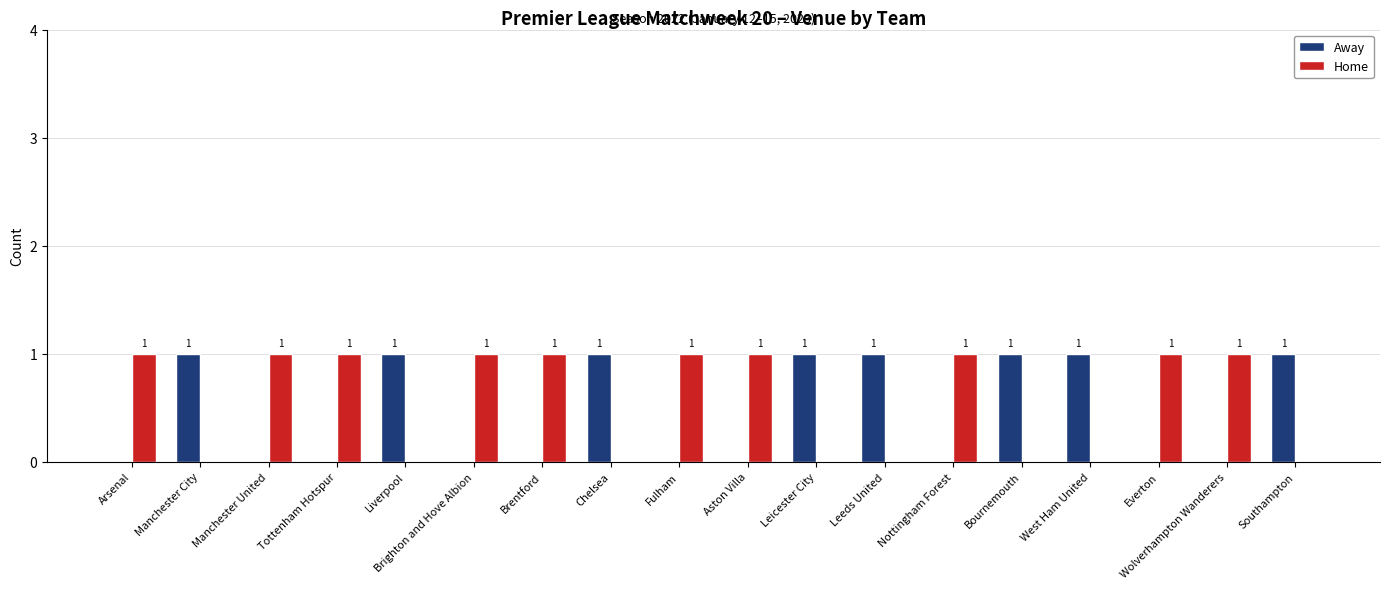

Is the value of Home at Manchester City greater than the value of Away at Liverpool?

No